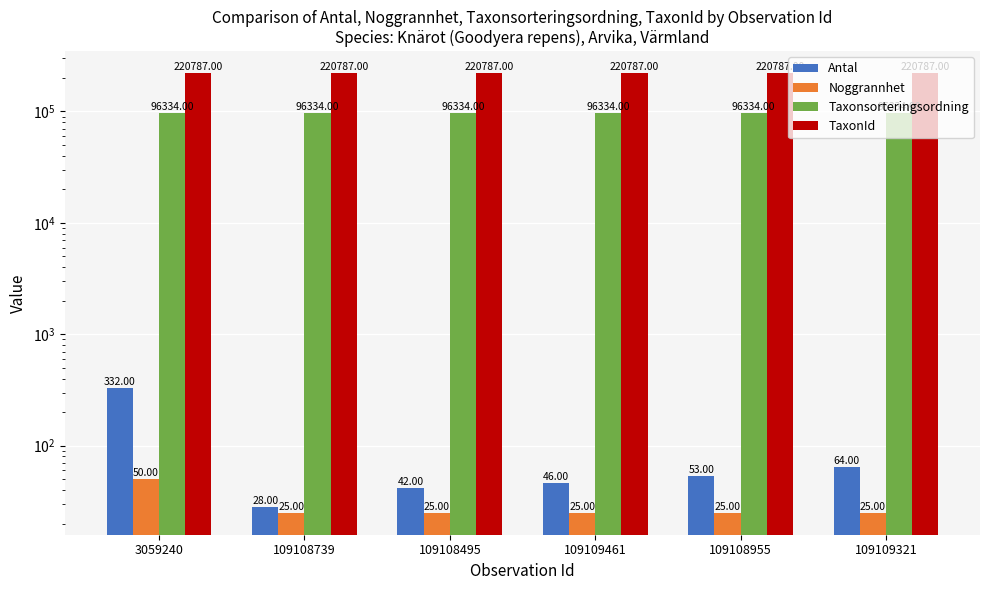

Between 109109321 and 109109461, which is larger?

109109321